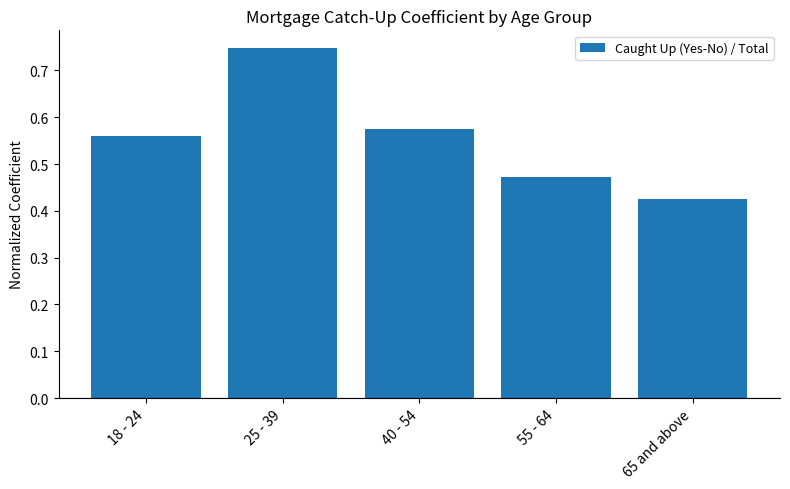

What is the label of the 5th bar from the right?

18 - 24